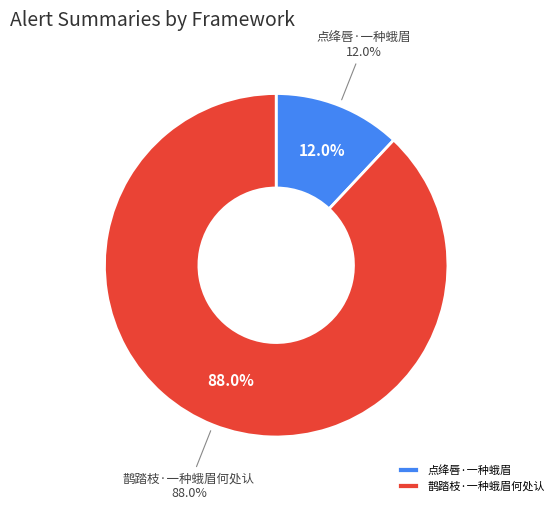

Which slice is the smallest?

点绛唇·一种蛾眉